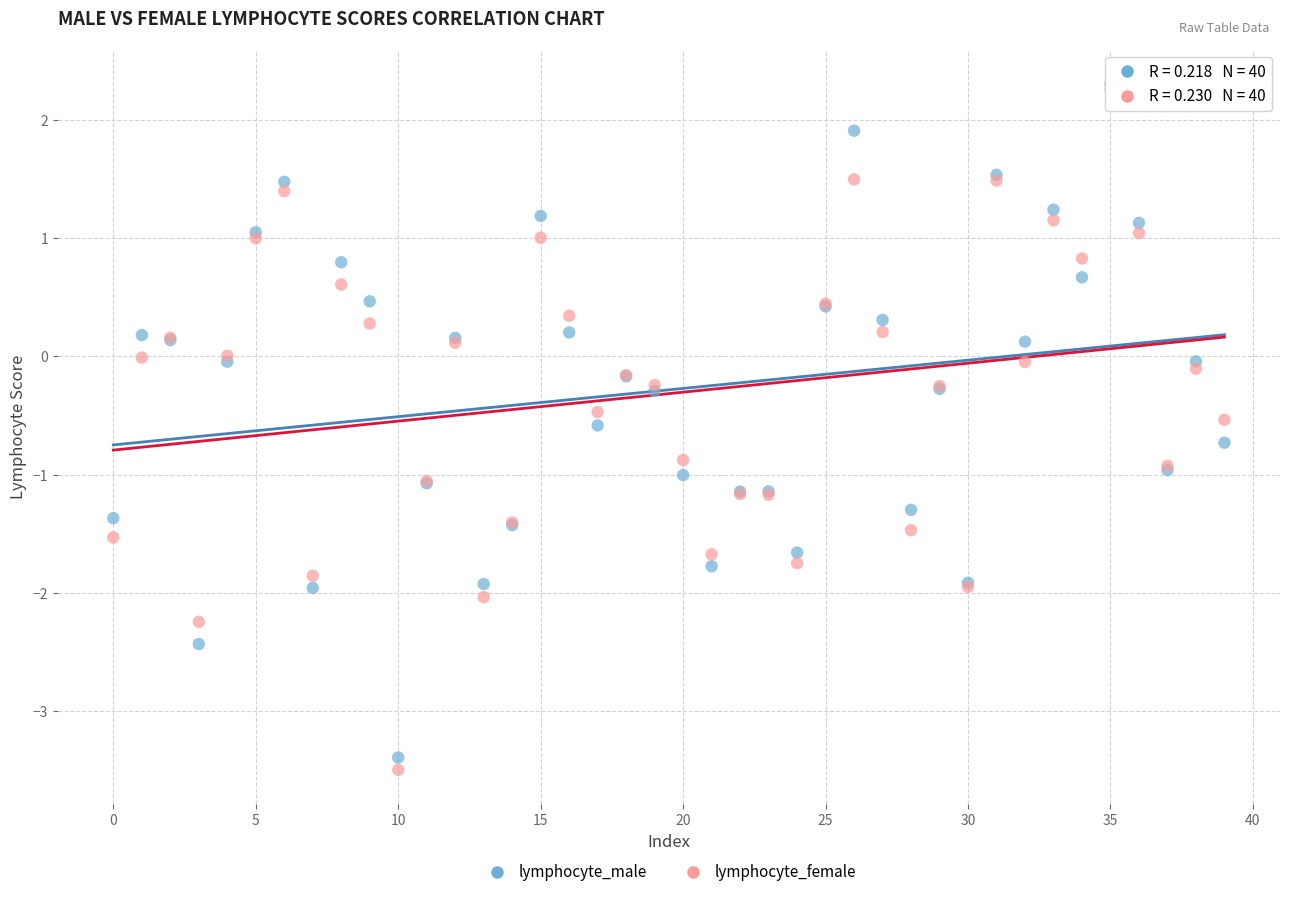

Which series has the widest spread of Y values?

lymphocyte_female